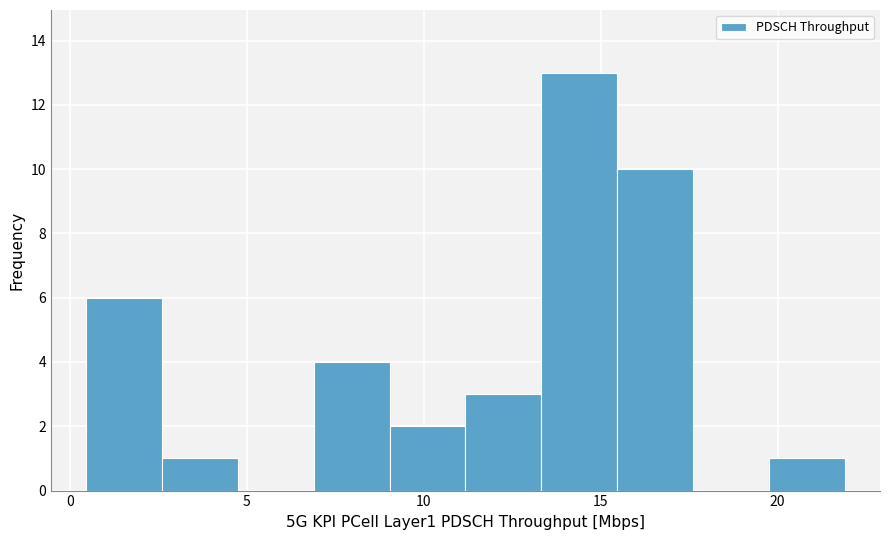

Reading left to right, transcribe this chart: for each bar, give the range it covers on the x-axis and its height. Neither the bar edges nor the heights are printed on the chart, so give them approximately, as read against the axes.

0.5 to 2.5: 6
2.5 to 4.5: 1
4.5 to 7.0: 0
7.0 to 9.0: 4
9.0 to 11.0: 2
11.0 to 13.5: 3
13.5 to 15.5: 13
15.5 to 17.5: 10
17.5 to 20.0: 0
20.0 to 22.0: 1